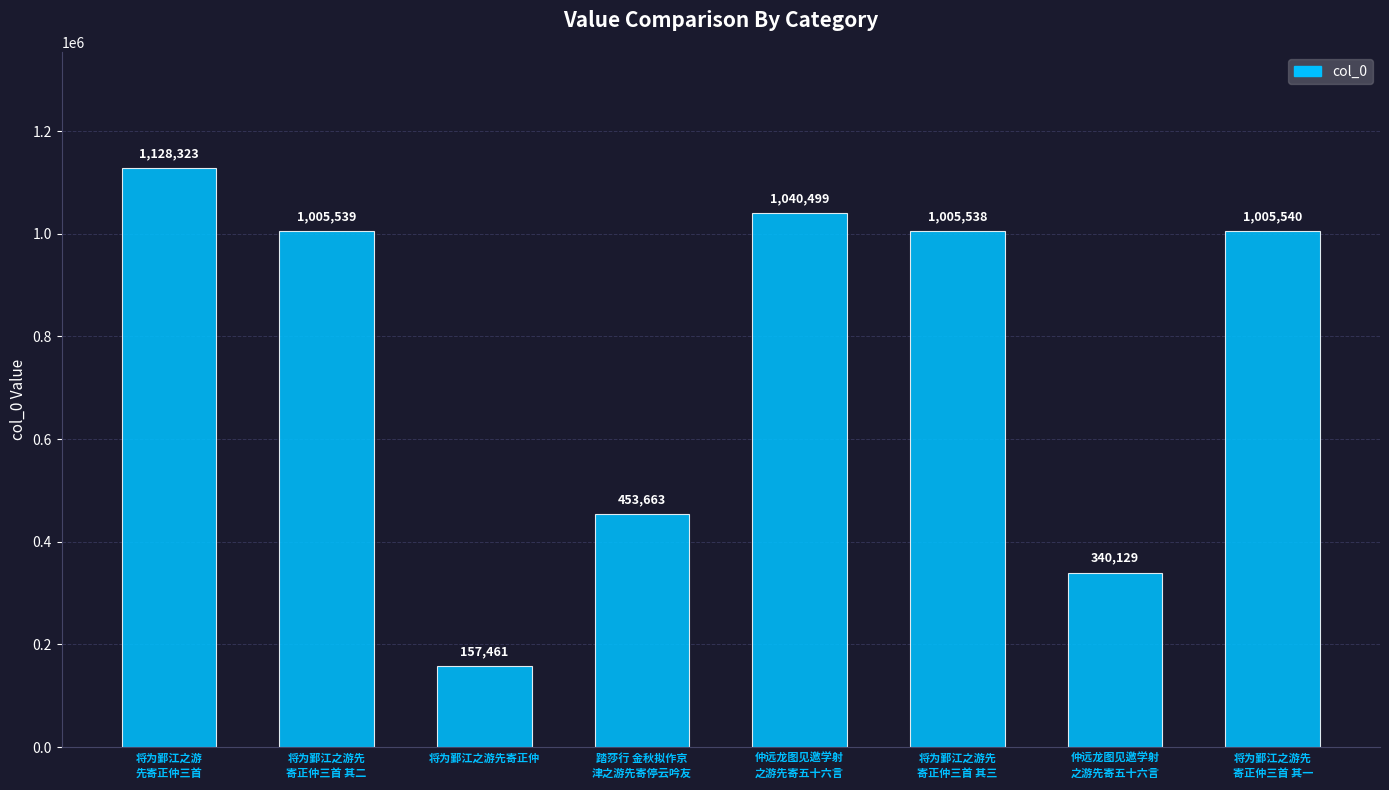

Approximately how many times larger is the value at 将为鄞江之游先
寄正仲三首 其一 compared to 仲远龙图见邀学射
之游先寄五十六言?

3.0